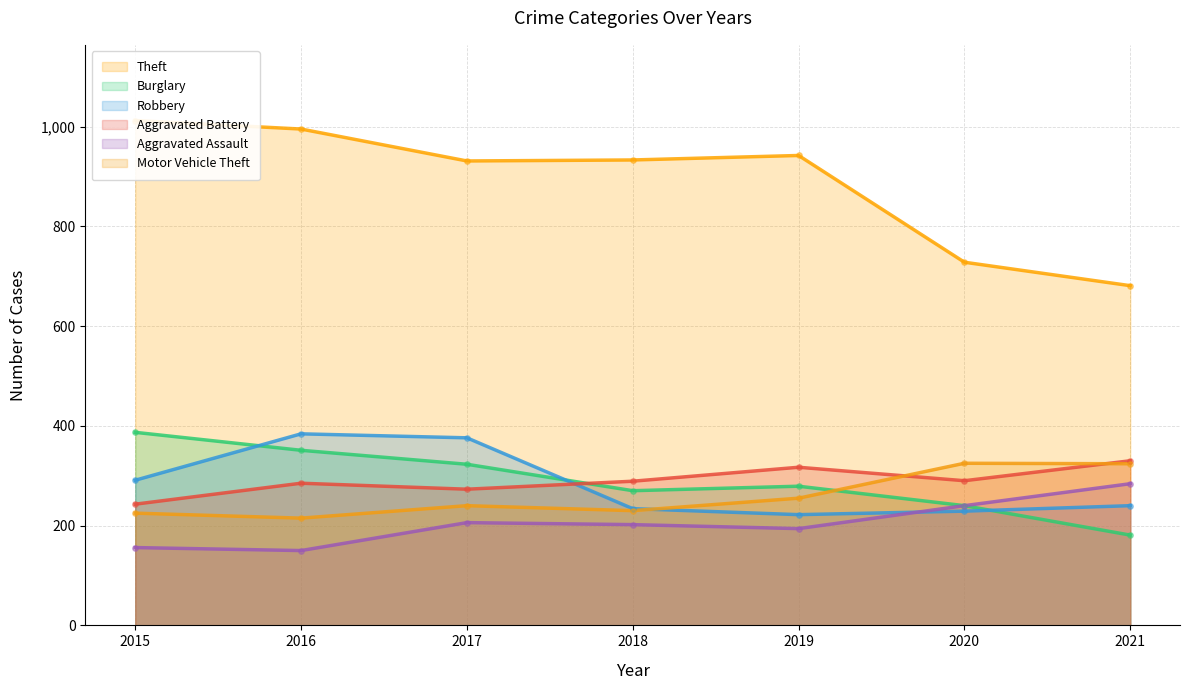

At which category is the sum across all series the highest?

2016